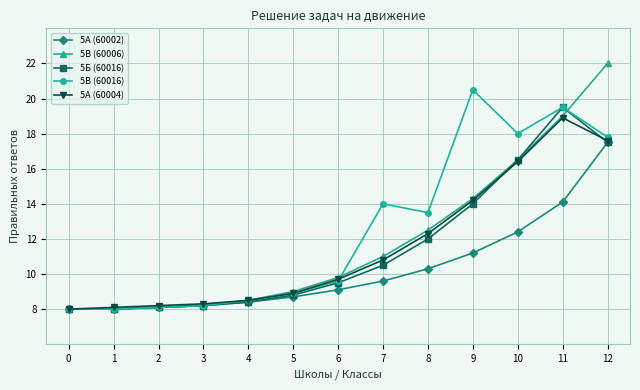

What is the value of the 5В (60016) point at the 12th from the left?

19.5